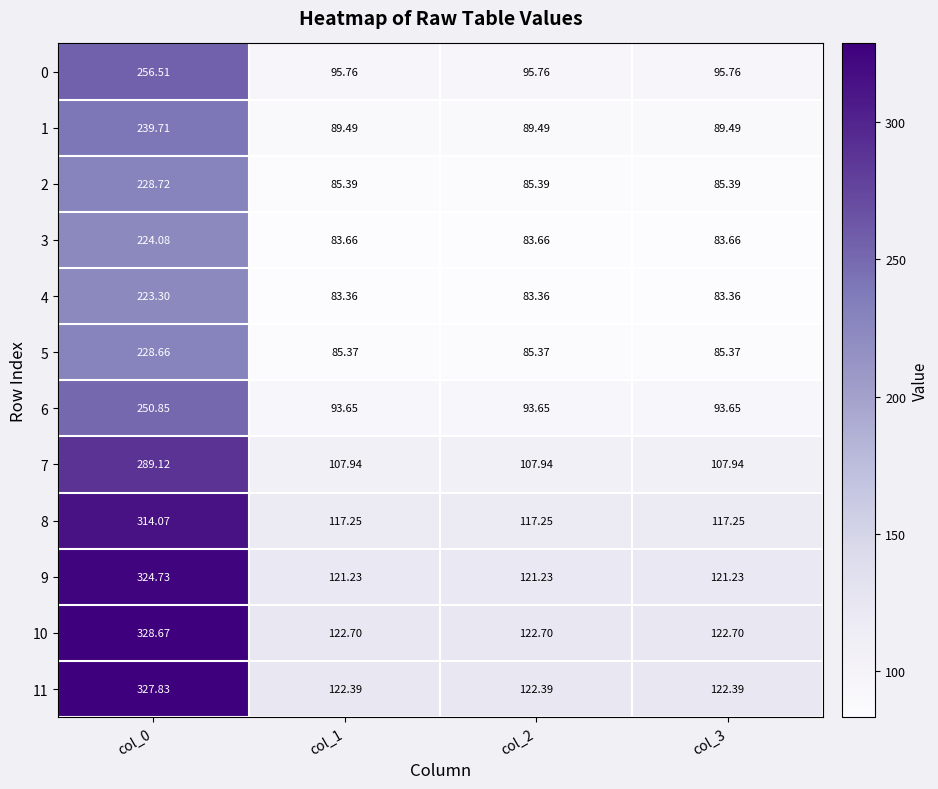

At which category is the sum across all series the highest?

col_0